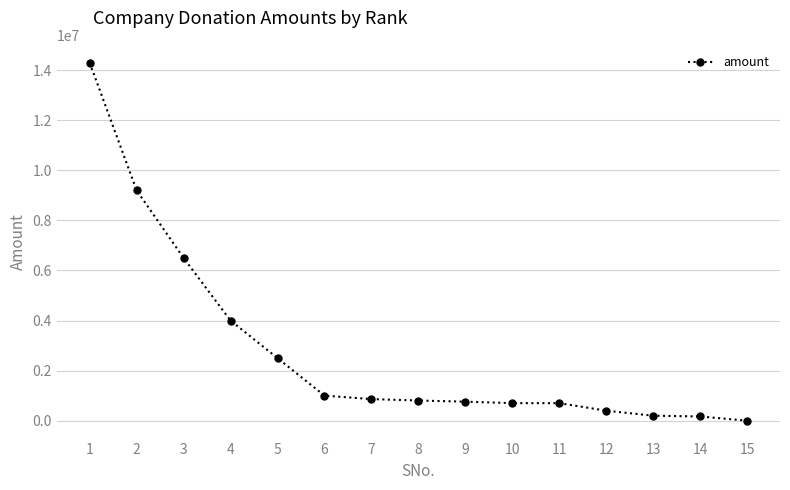

How many categories are shown in the chart?

15